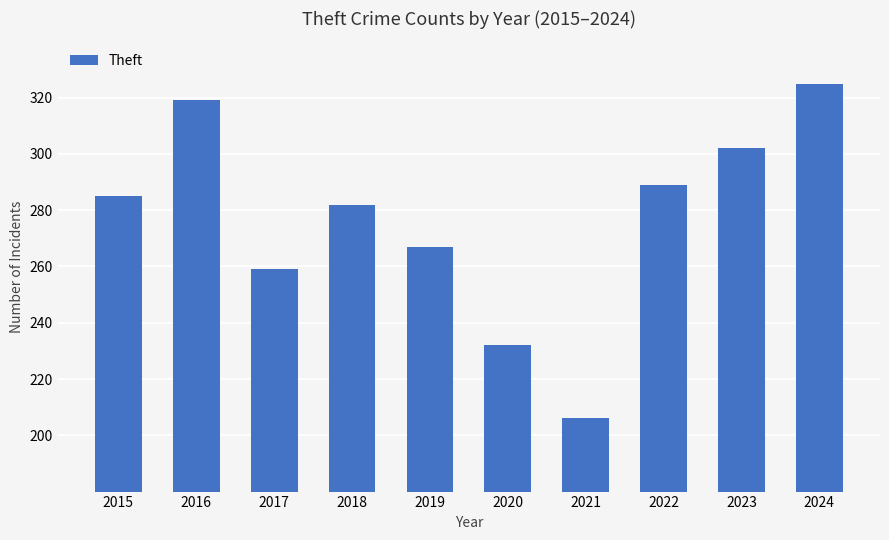

Count the number of data series in this chart.

1